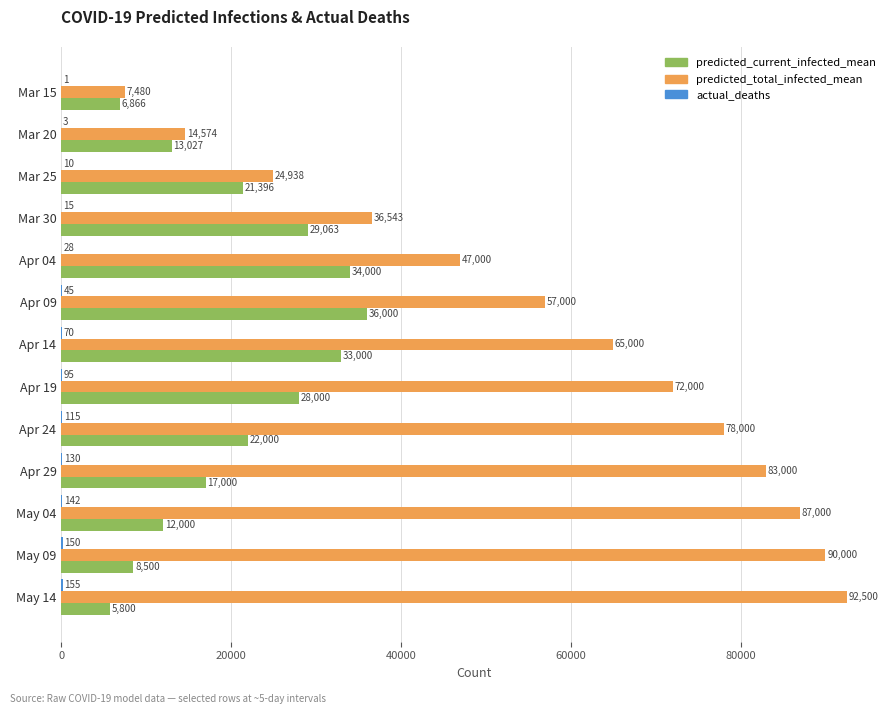

Between Apr 29 and May 09, which series saw the biggest shift?

predicted_current_infected_mean